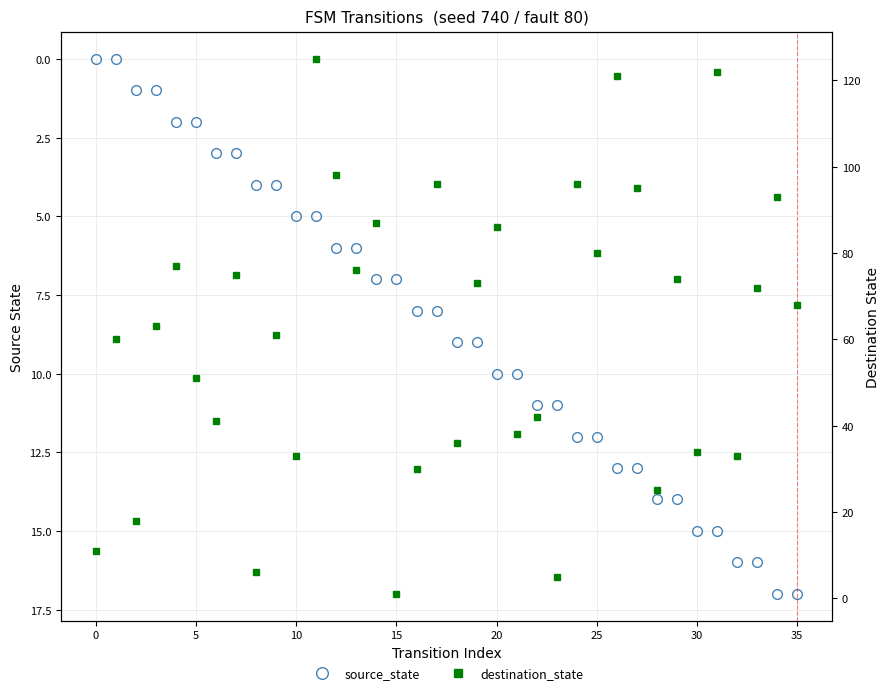

What is the label of the 27th point from the left?

26